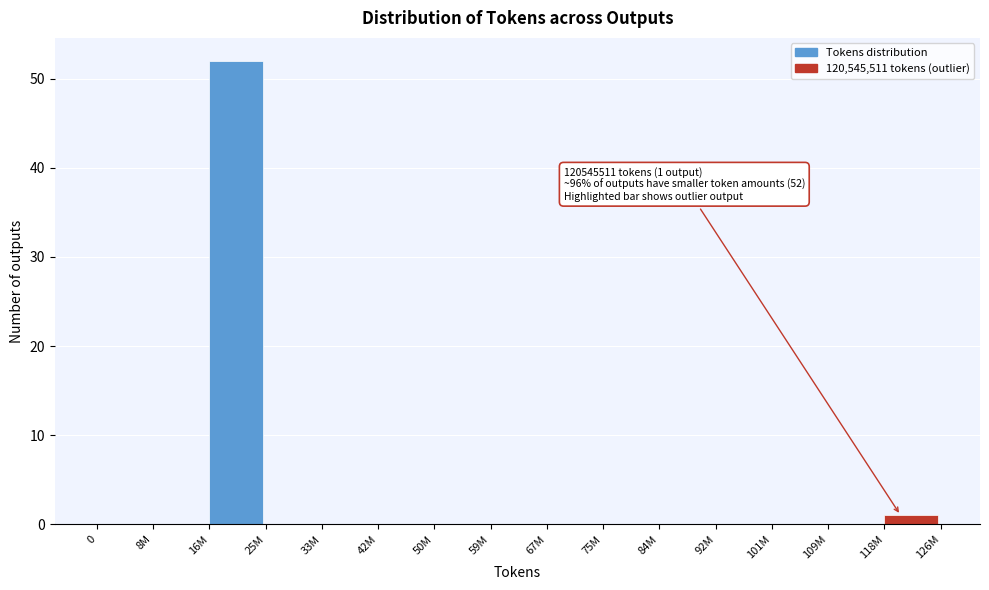

Reading left to right, list all the values displayed in this chart.

0=0	8M=0	16M=52	25M=0	33M=0	42M=0	50M=0	59M=0	67M=0	75M=0	84M=0	92M=0	101M=0	109M=0	118M=1